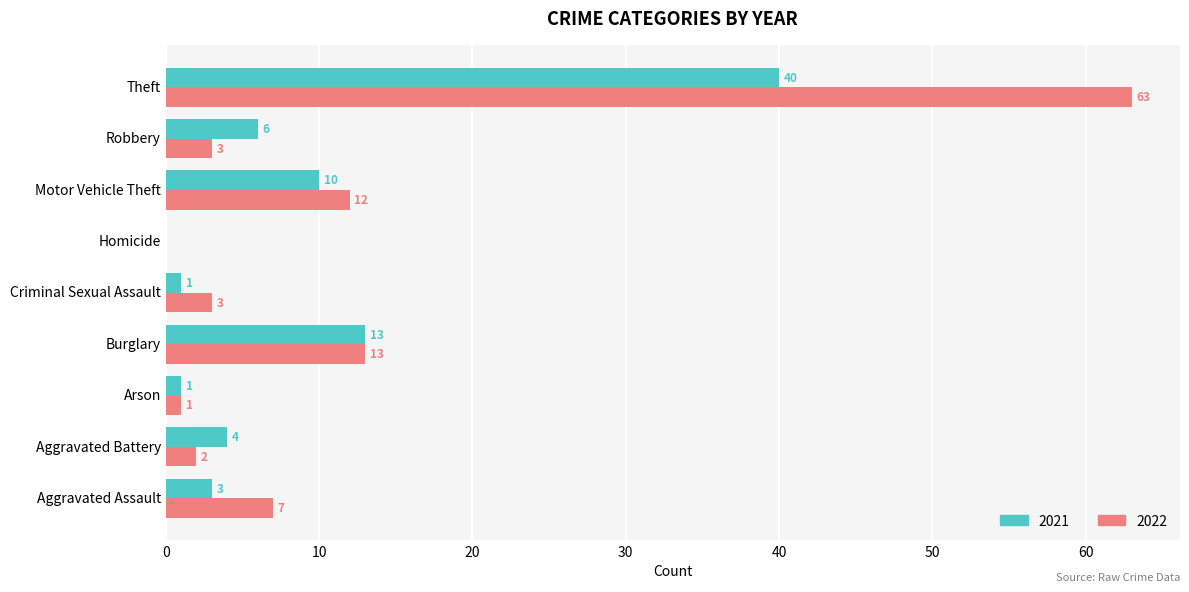

Where is 2021 nearest to the value 20?

Burglary